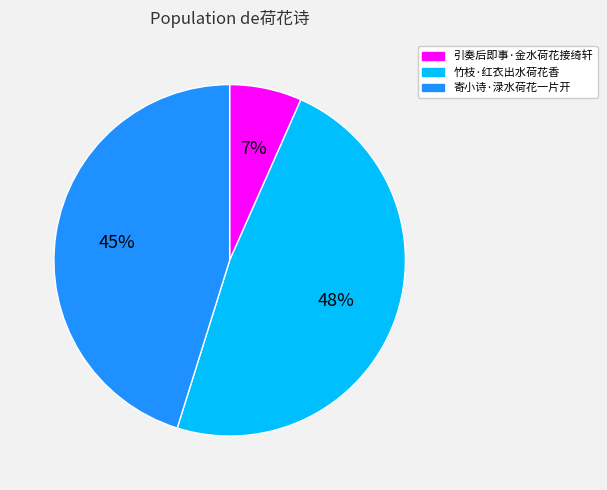

Does any single category account for the majority?

No